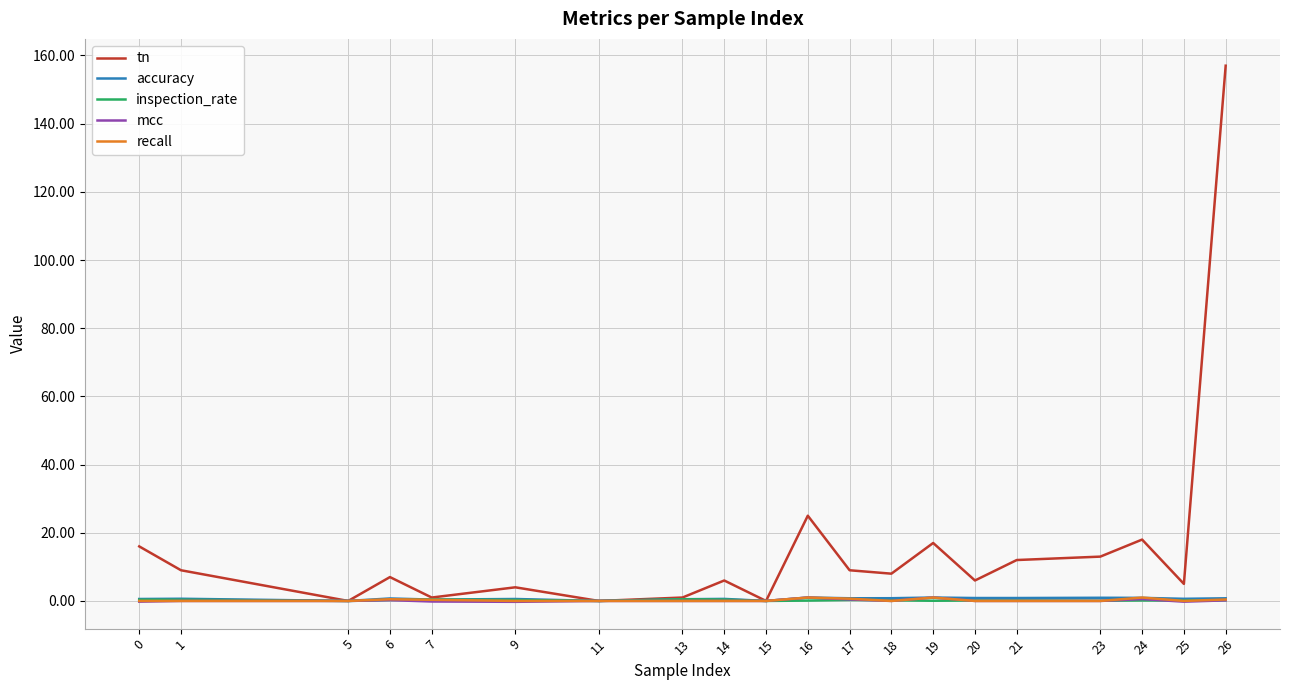

Does the chart display data point markers on the line(s)?

No